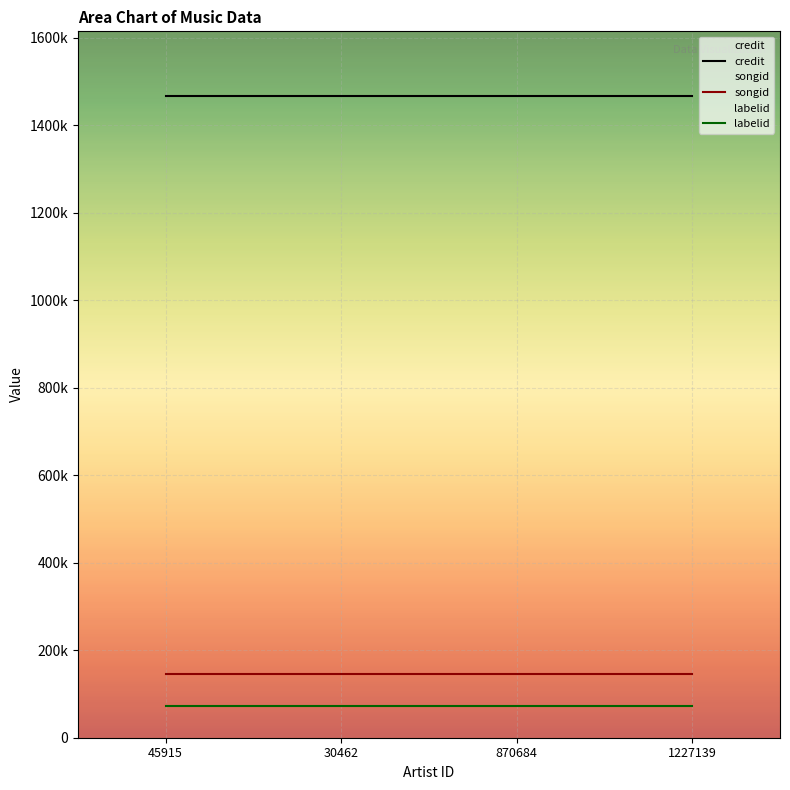

Count the number of data series in this chart.

3